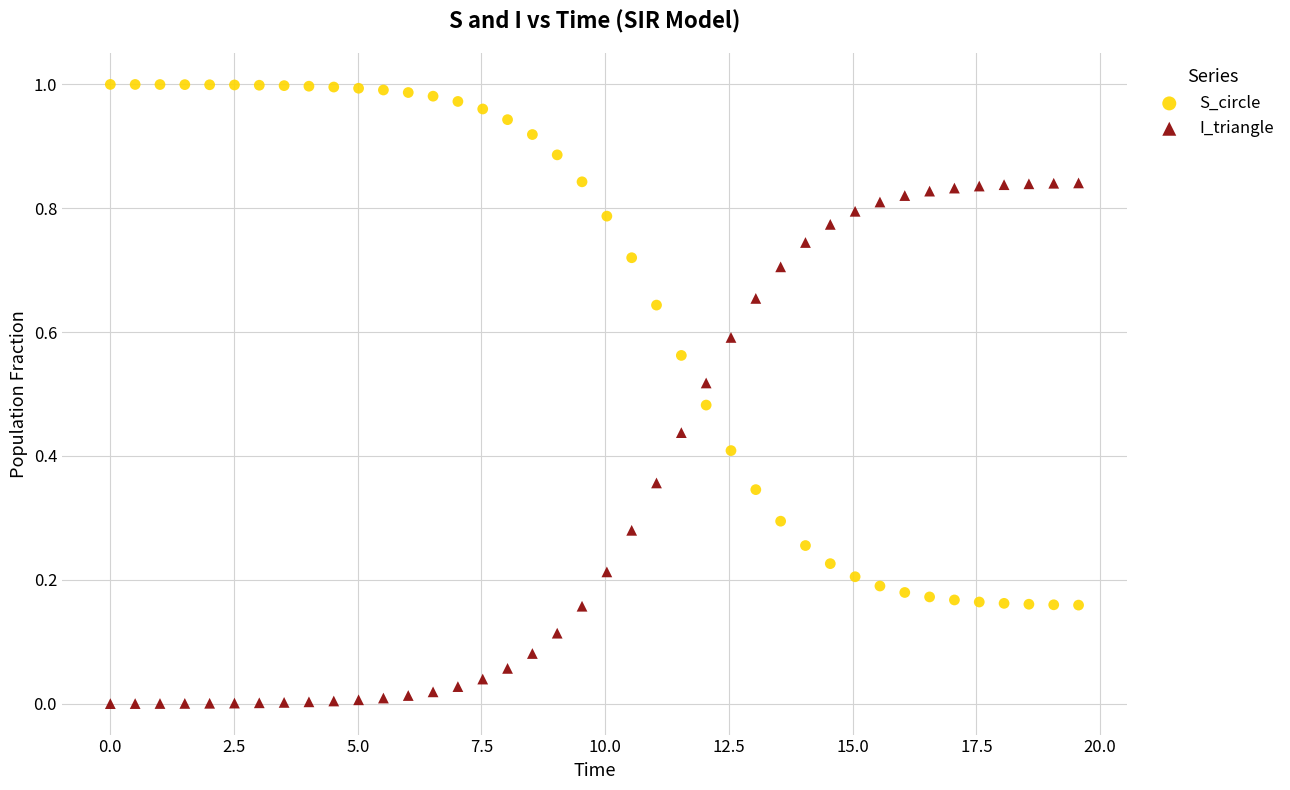

Which series contains the lowest Y value?

I_triangle